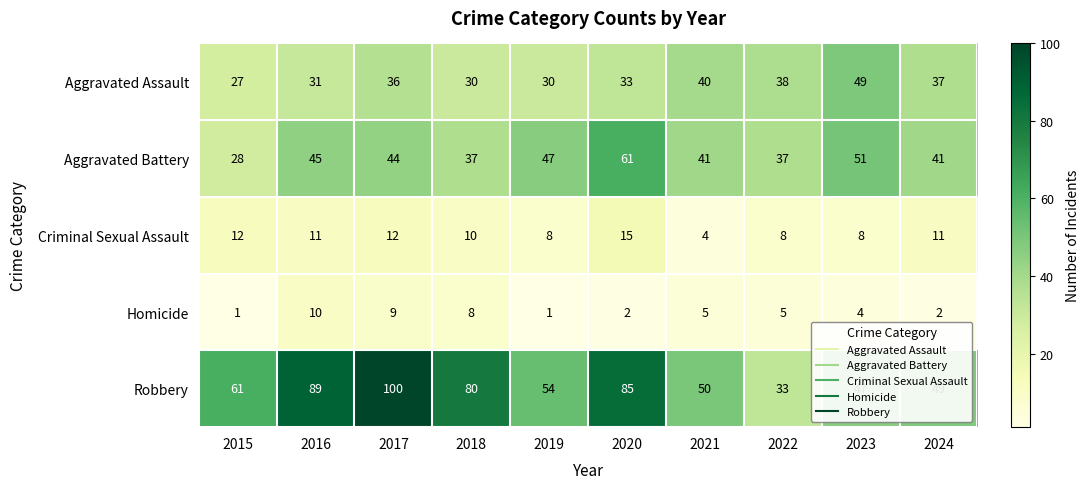

What is the total value across all series at 2024?

140